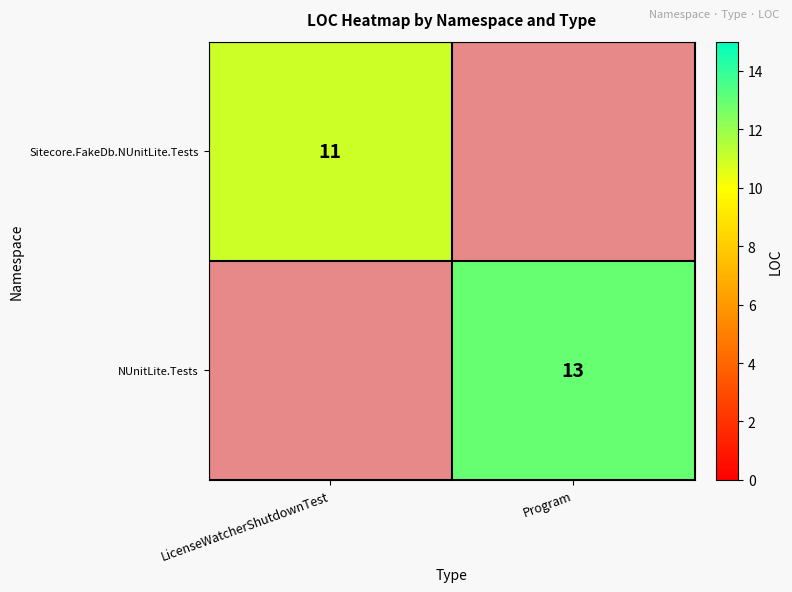

How many categories are shown in the chart?

2